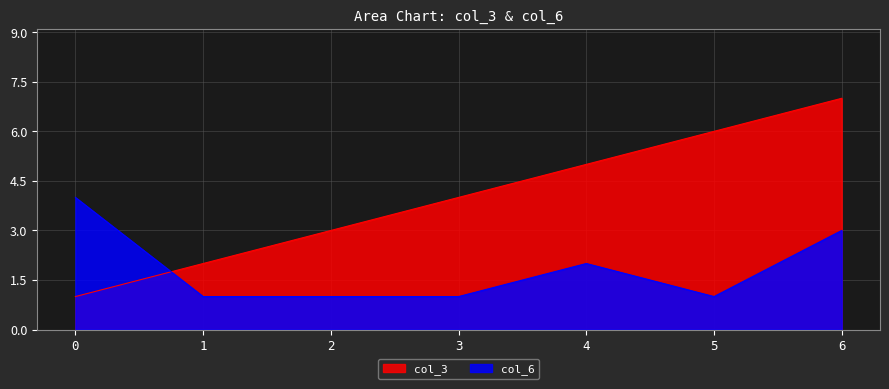

Which series changed the most between 4 and 5?

col_3